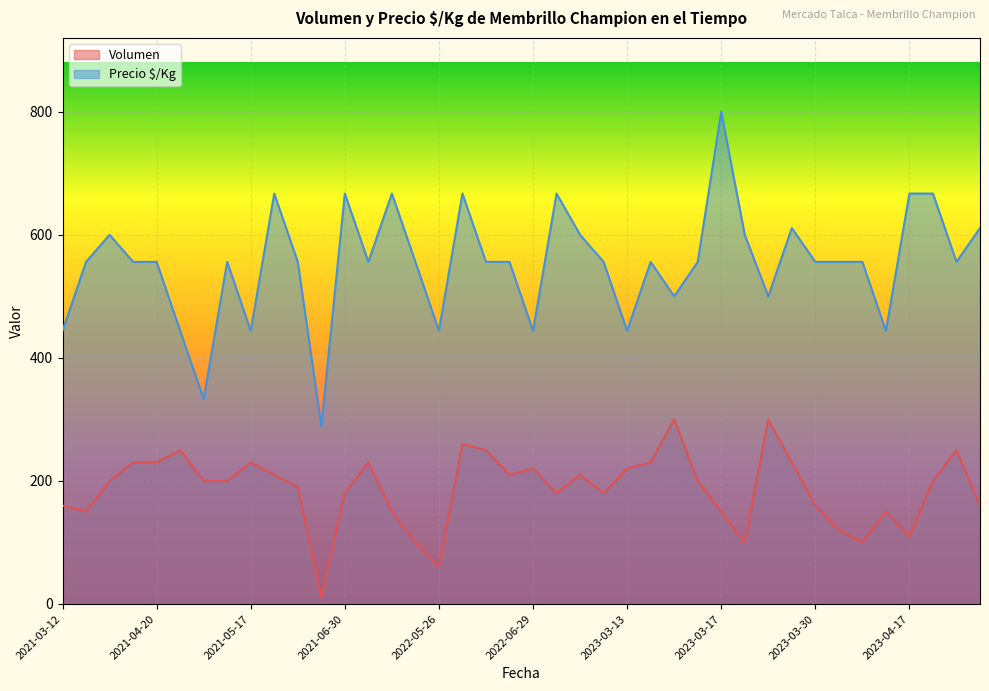

What is the maximum value shown in the chart?

800